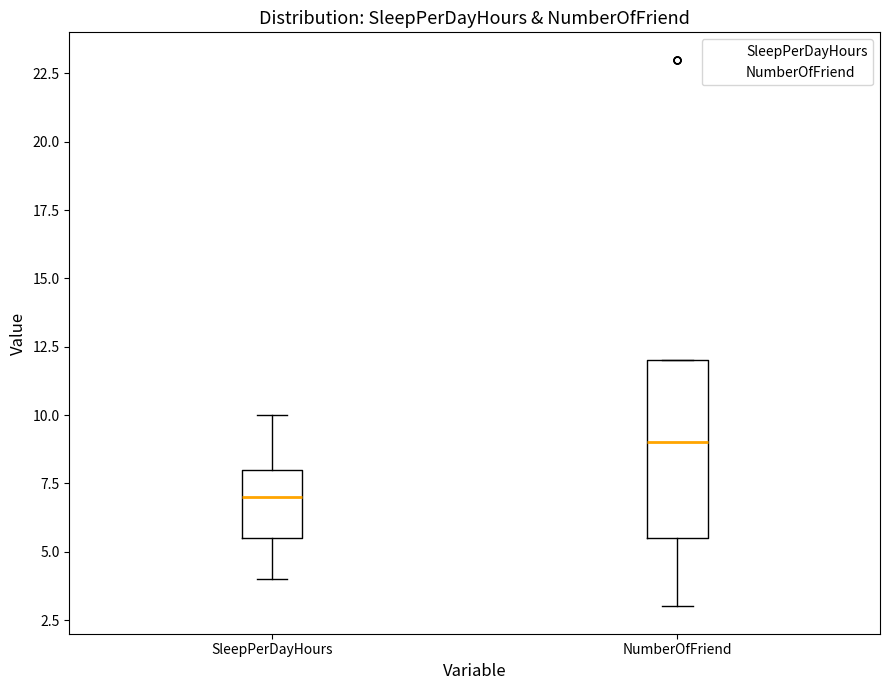

Reading left to right, transcribe this box plot: for each box, give where its median line is, the range the box spans, and where its two whiskers end, as read against the y-axis. The values are not printed on the chart, so give them approximately, as read against the axis.

SleepPerDayHours: median 7.0, box 5.5 to 8.0, whiskers 4.0 to 10.0
NumberOfFriend: median 9.0, box 5.5 to 12.0, whiskers 3.0 to 12.0